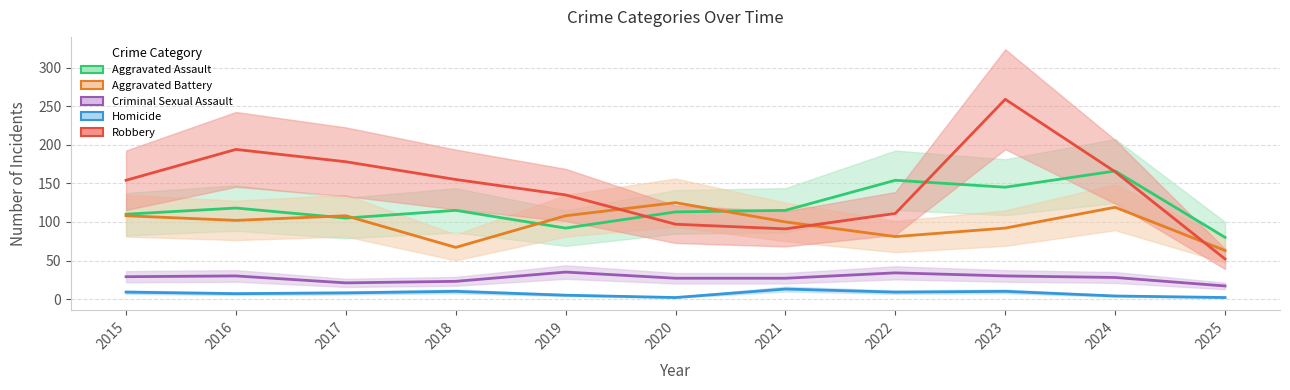

Where is the first local maximum for Aggravated Assault?

2016